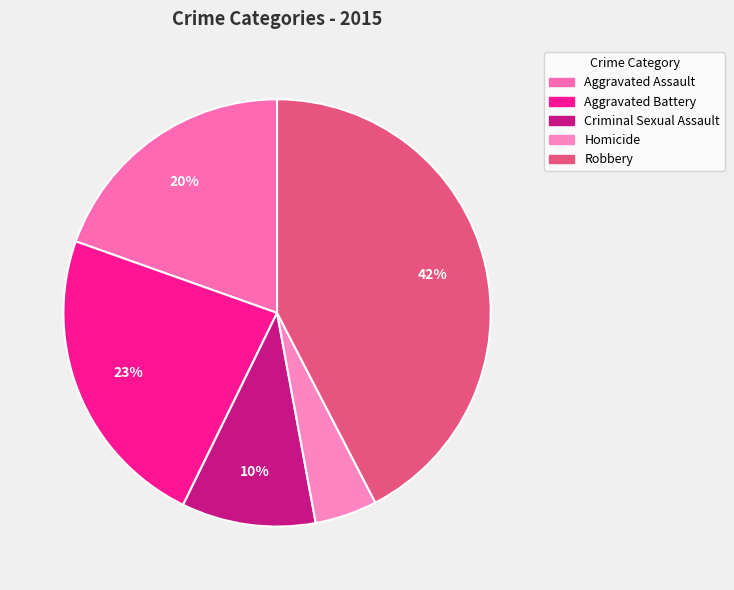

The Aggravated Battery slice represents 37% of the pie. True or false?

False